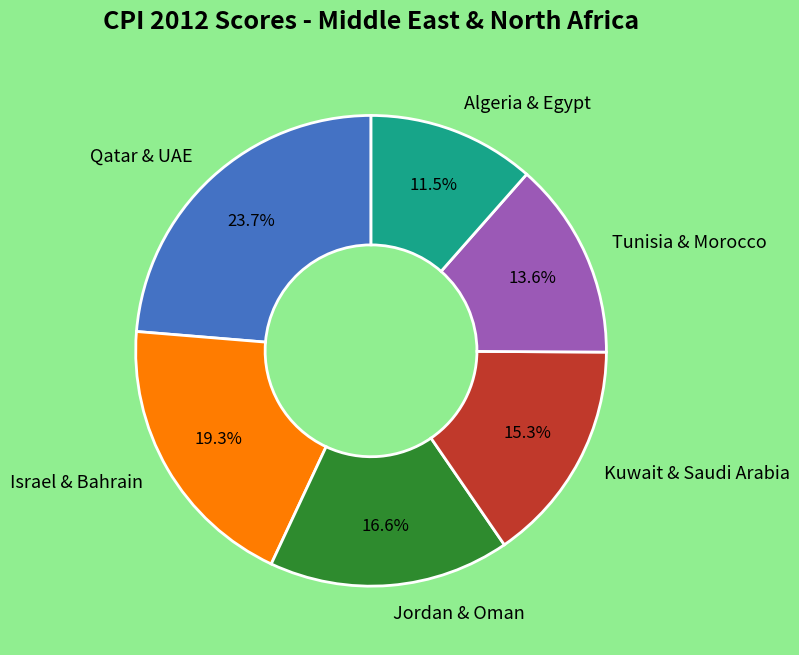

Which category has the biggest portion of the pie?

Qatar & UAE